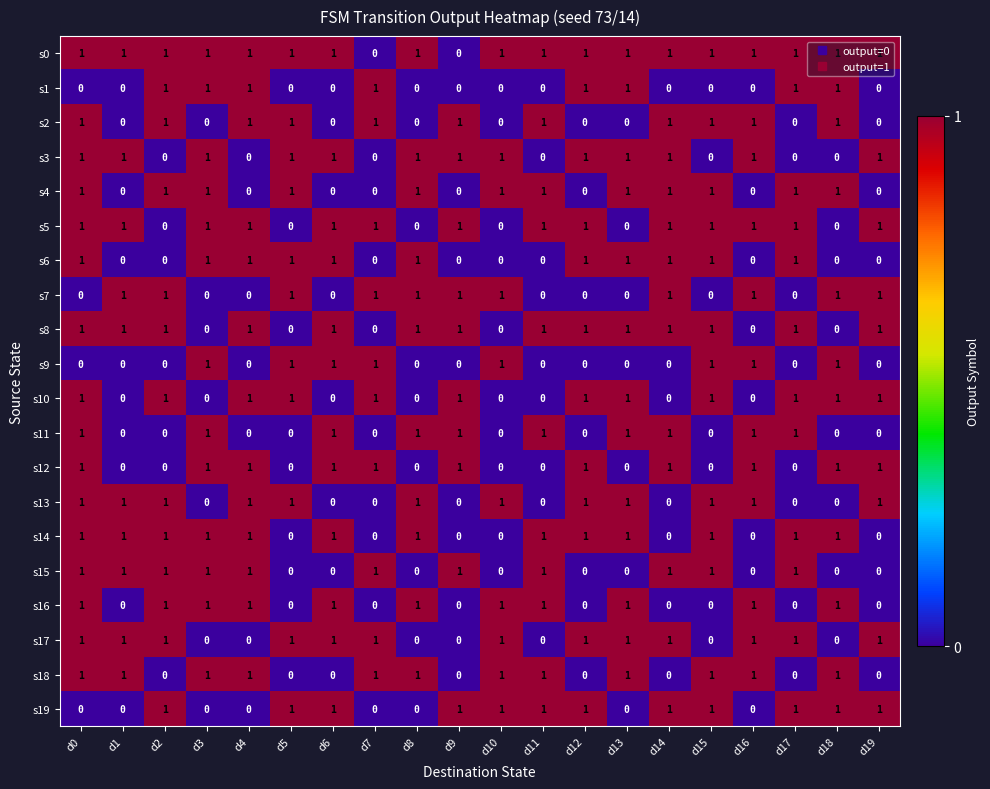

The s5 series shows 2 at d0. True or false?

False